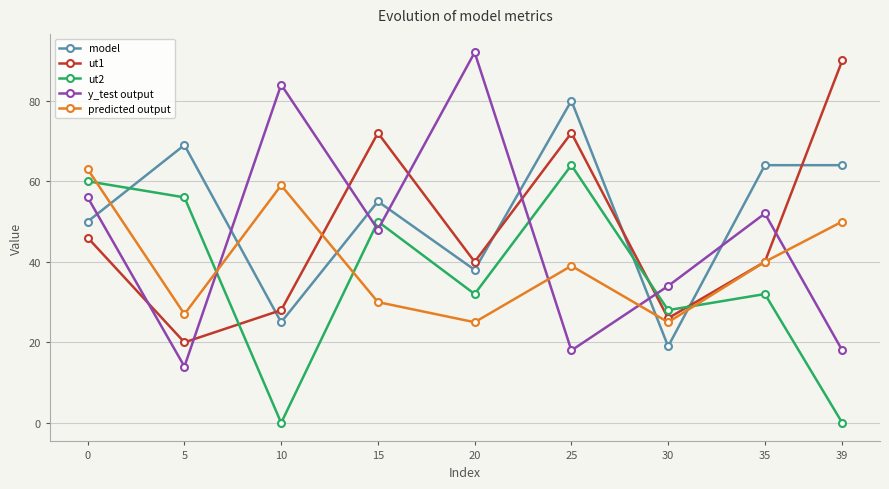

Between which two adjacent categories do y_test output and ut1 first intersect?

0 and 5